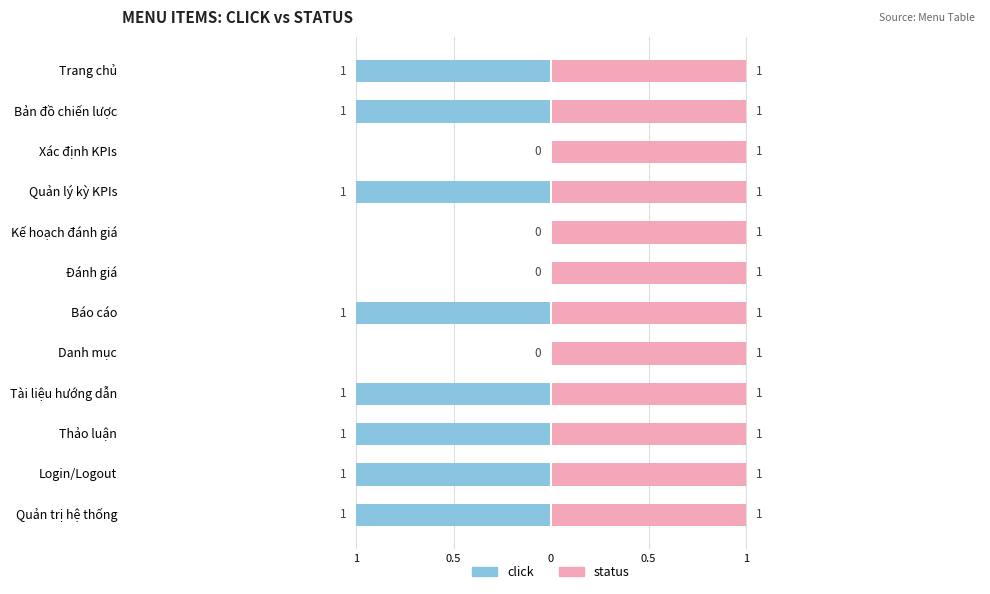

Is the value of status at 1 greater than the value of click at 9?

Yes